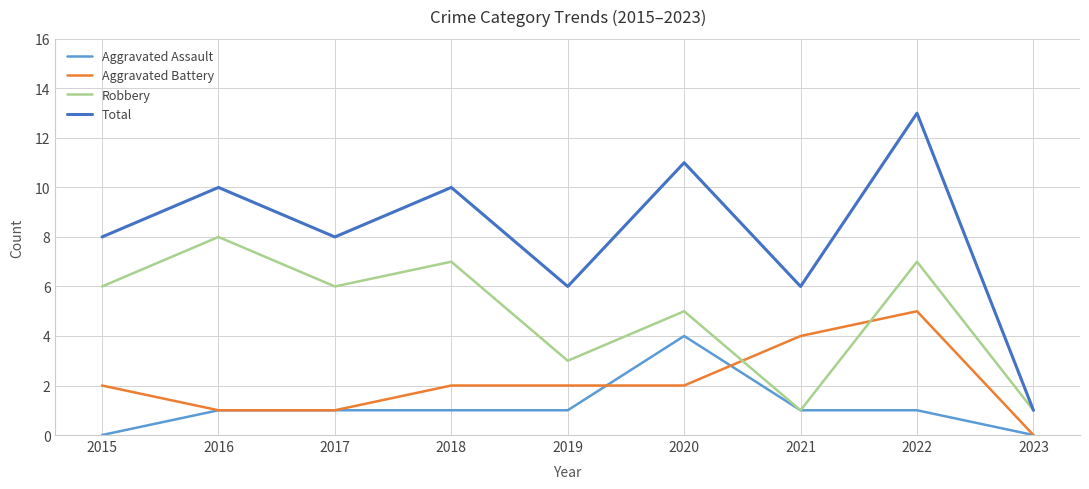

Which category has the lowest value in the Total series?

2023